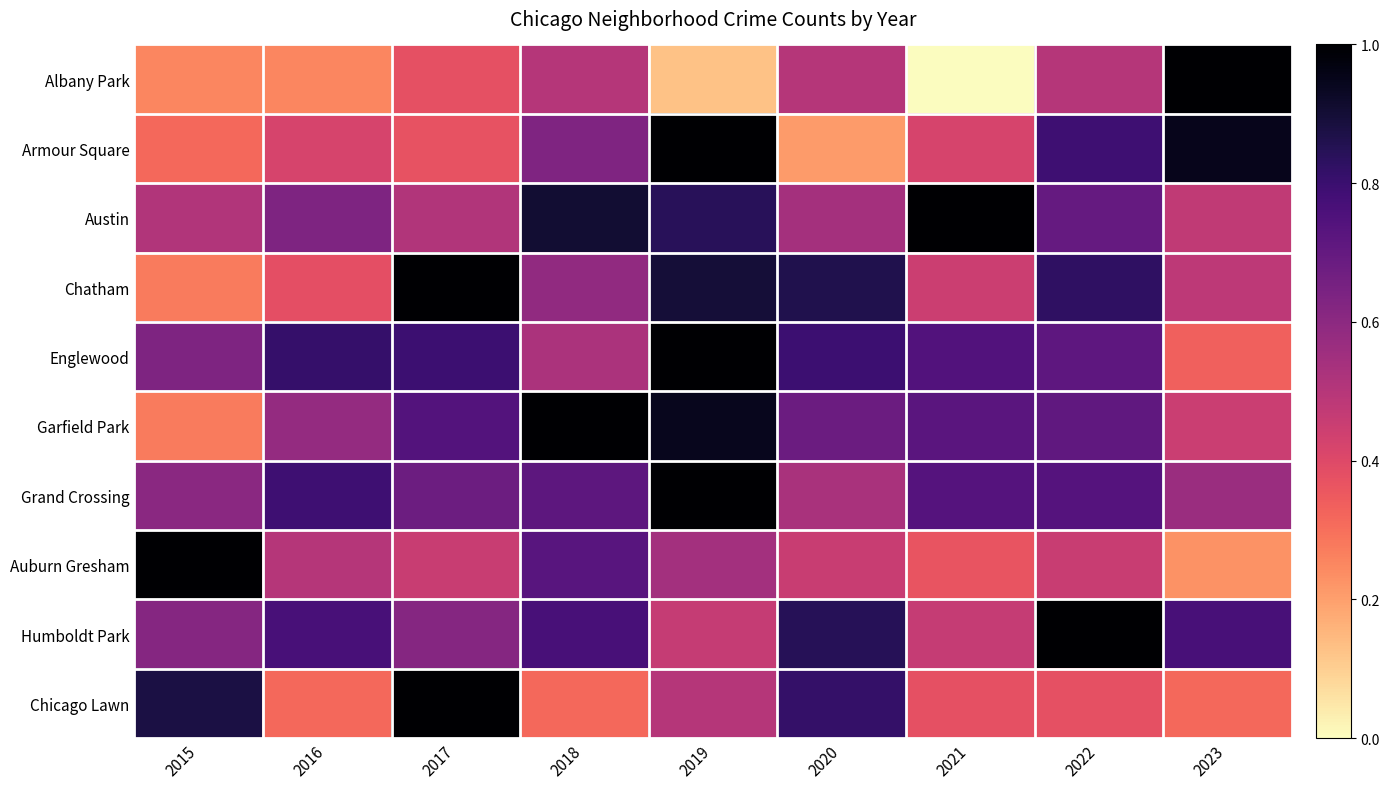

At 2020, list the series in order from largest to smallest.

Chatham, Humboldt Park, Chicago Lawn, Englewood, Garfield Park, Austin, Grand Crossing, Albany Park, Auburn Gresham, Armour Square